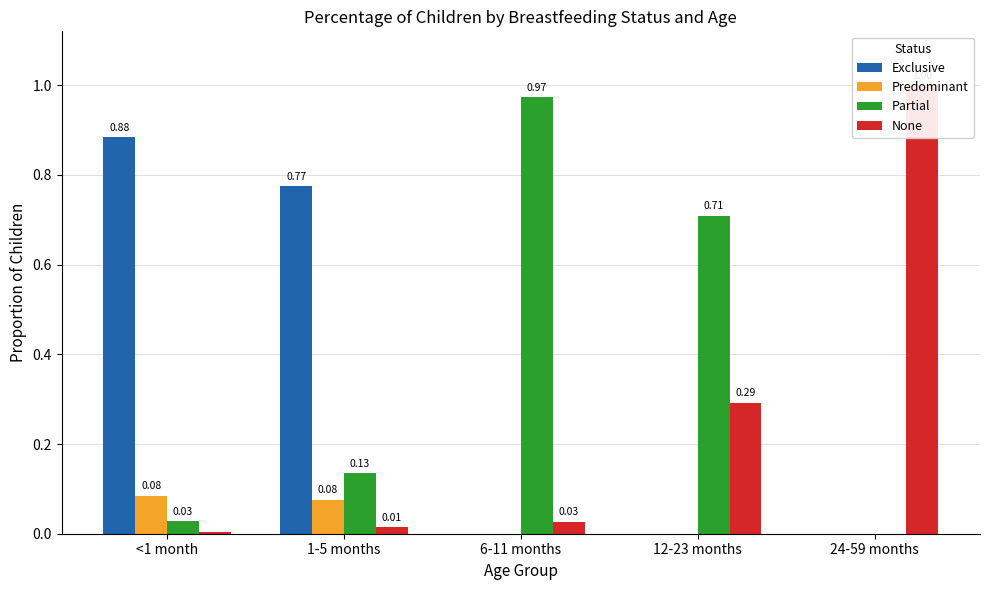

Reading left to right, list all the values displayed in this chart.

Exclusive: 0.9	0.8	0.0	0.0	0.0
Predominant: 0.1	0.1	0.0	0.0	0.0
Partial: 0.0	0.1	1.0	0.7	0.0
None: 0.0	0.0	0.0	0.3	1.0